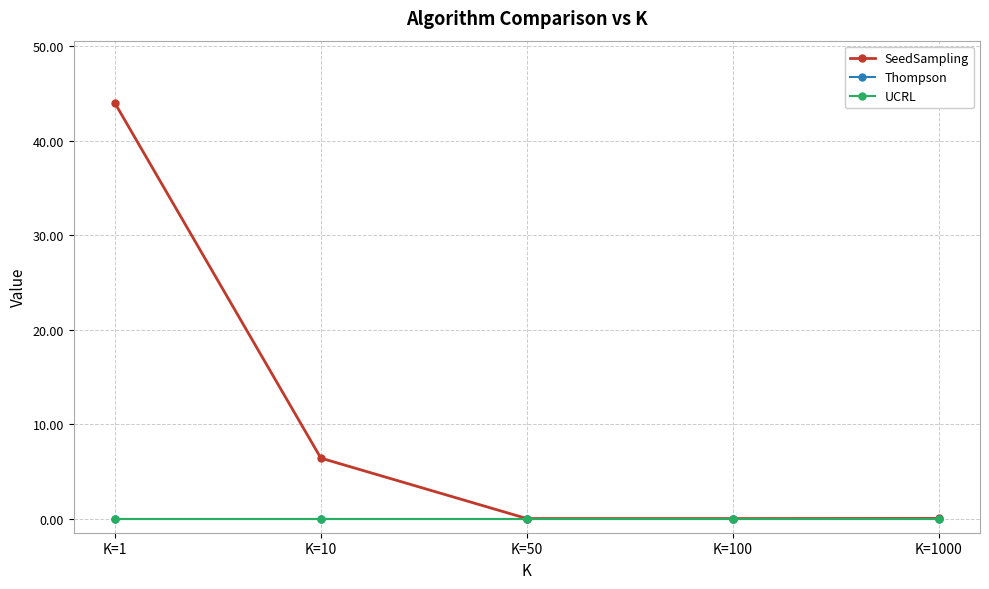

Rank the categories by Thompson value from highest to lowest.

K=1, K=10, K=50, K=100, K=1000